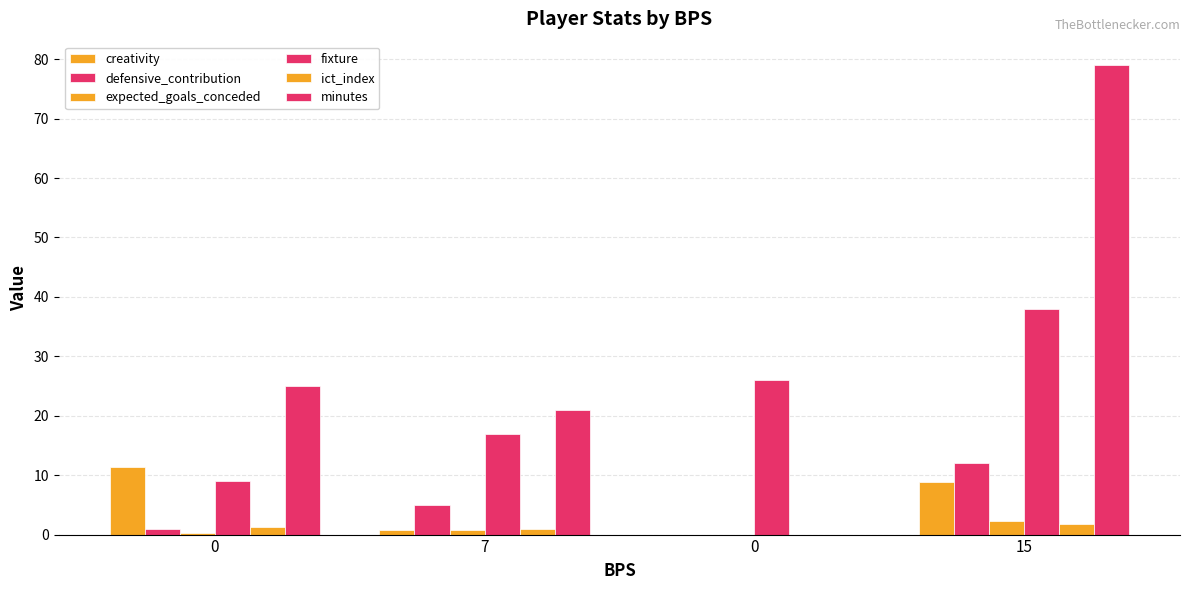

What is the maximum value shown in the chart?

79.0